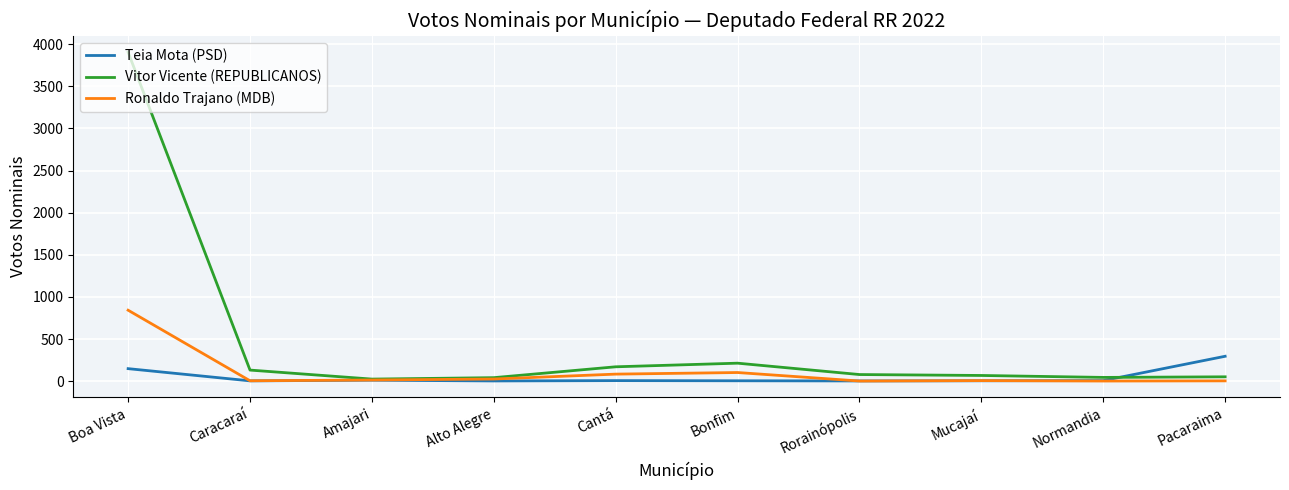

Rank the series by their maximum value, from lowest to highest.

Teia Mota (PSD), Ronaldo Trajano (MDB), Vitor Vicente (REPUBLICANOS)